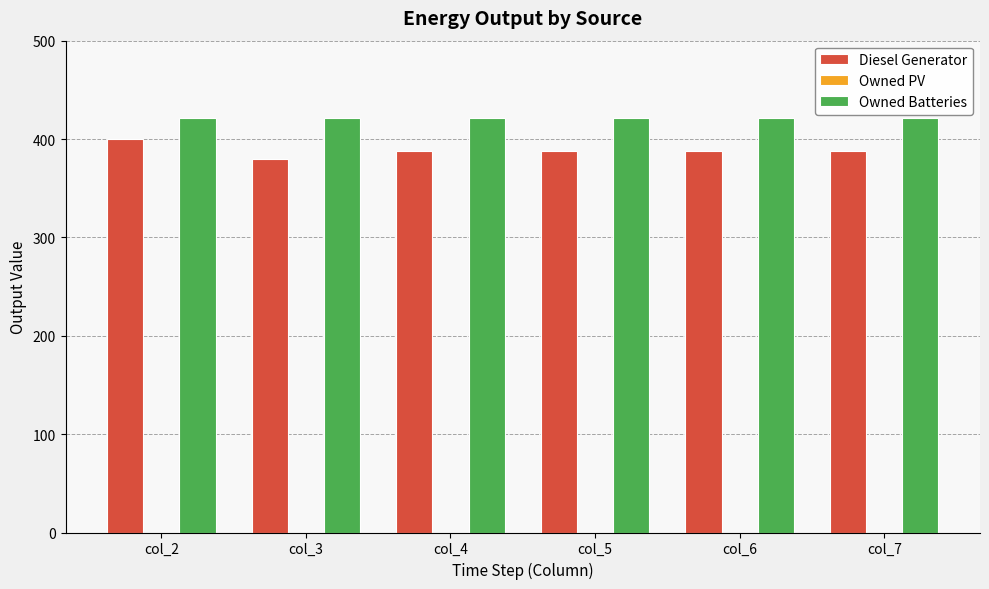

The value of Diesel Generator at col_5 is 222. True or false?

False